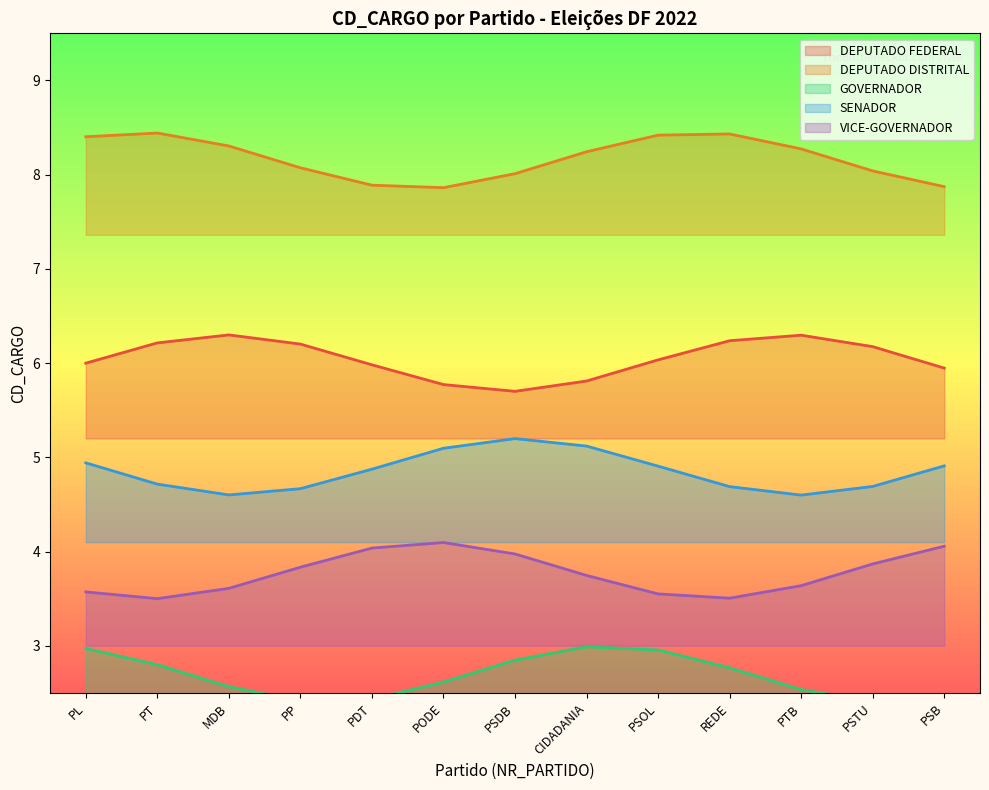

The value of DEPUTADO DISTRITAL at PTB is 3. True or false?

False